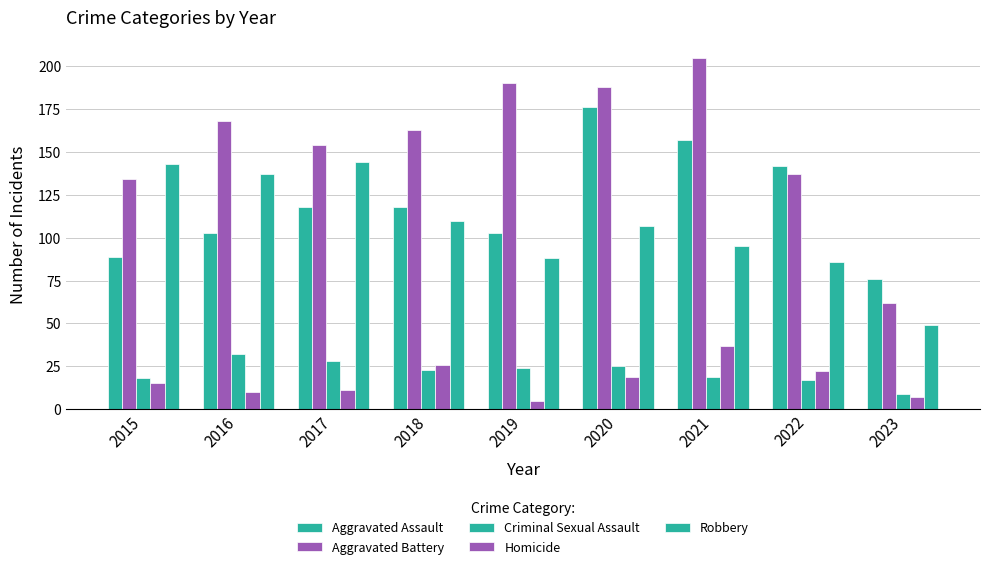

Does the chart contain any negative values?

No